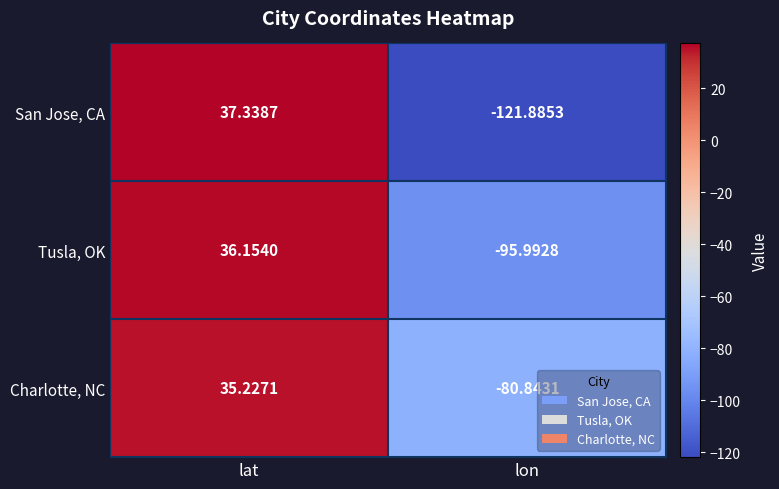

Is the value of Charlotte, NC at lat greater than the value of San Jose, CA at lon?

Yes